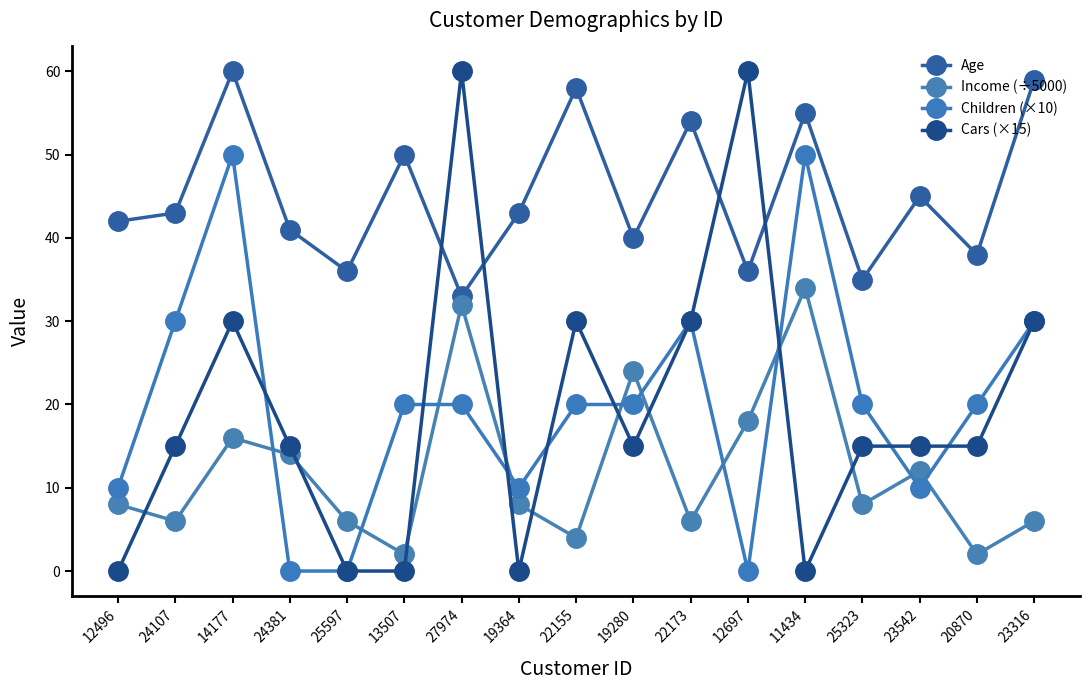

After their last crossing, which series has the higher values: Income (÷5000) or Children (×10)?

Children (×10)